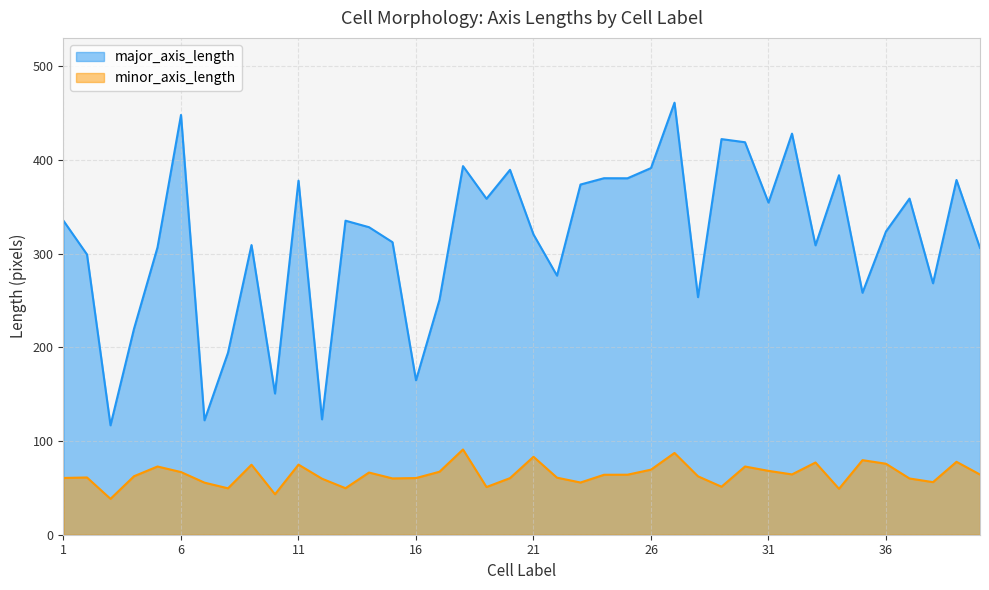

In minor_axis_length, how many points are higher than both neighbors (excluding endpoints)?

12